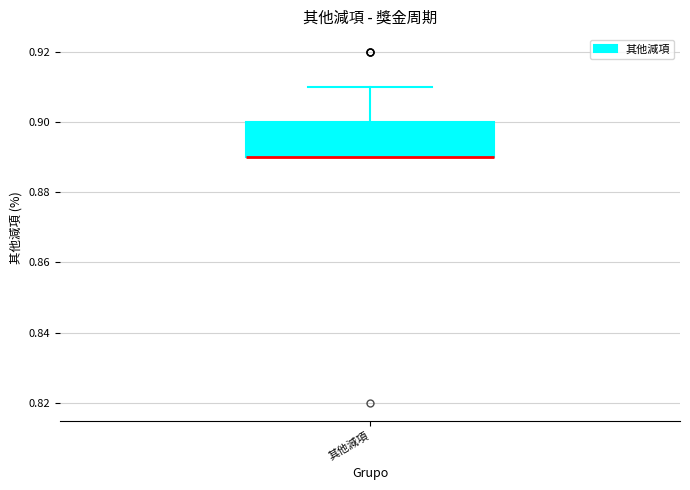

Where is the upper edge of the box for 其他減項 on the y-axis? The values are not printed on the chart, so give them approximately, as read against the axis.

0.90